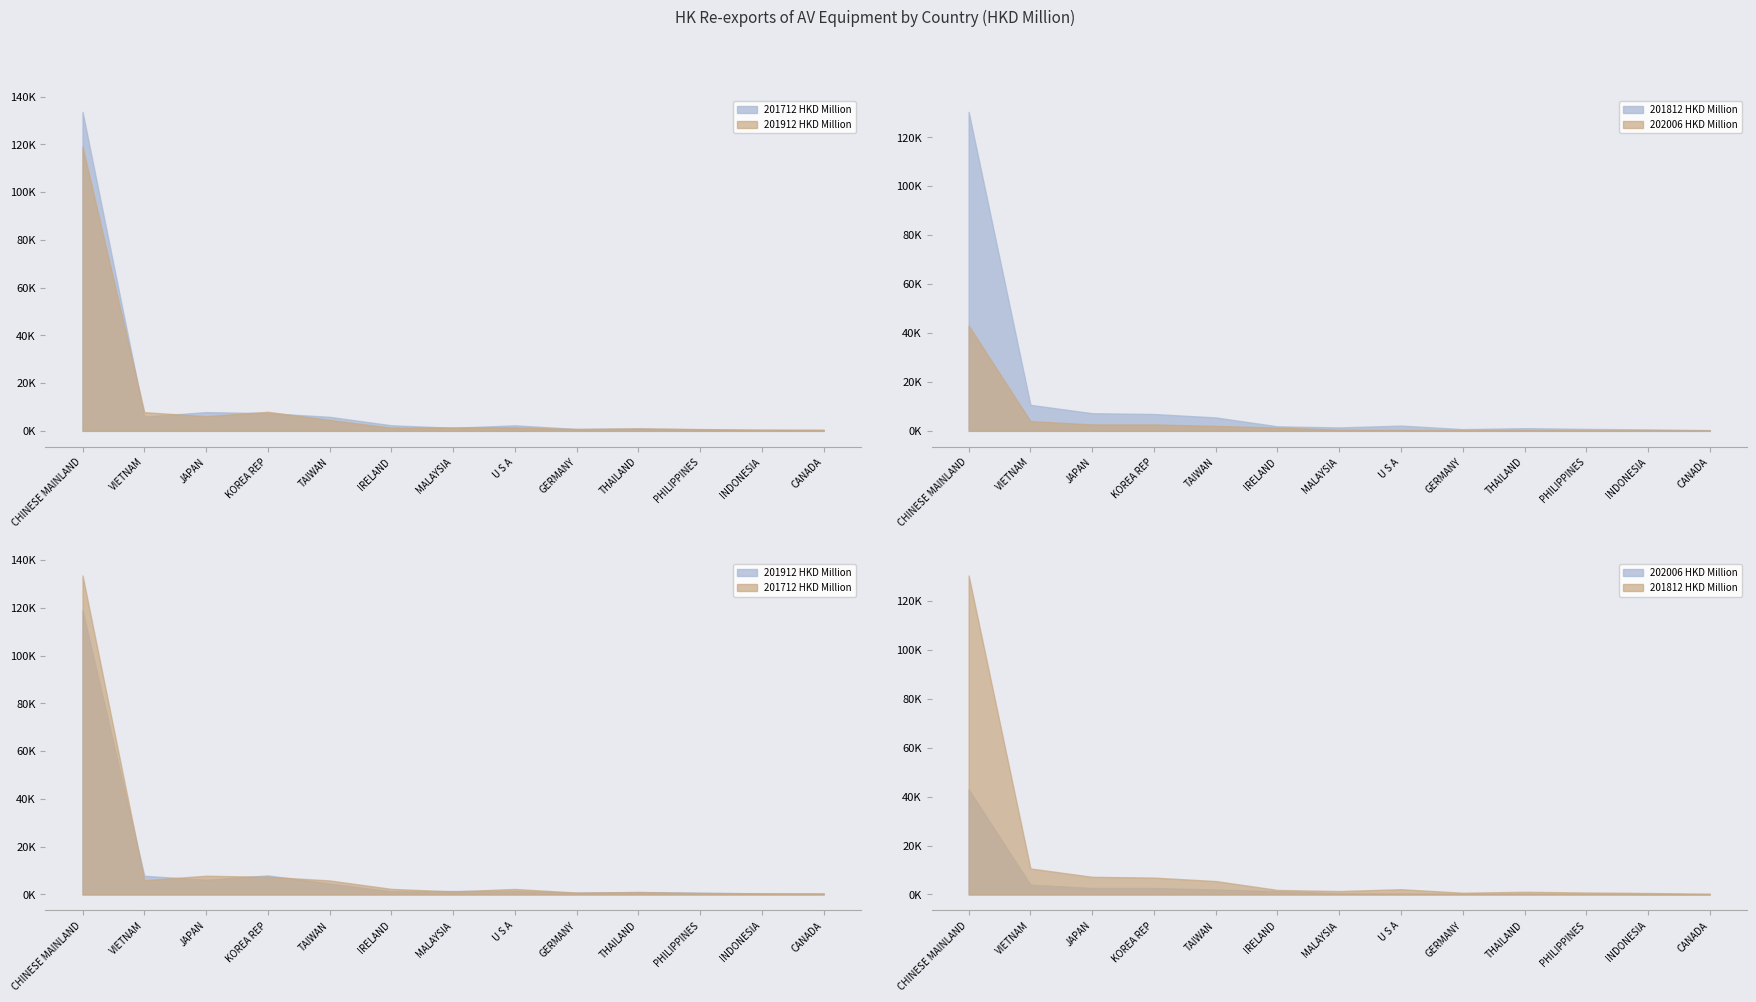

True or false: 201812 HKD Million has a value of 4749.5 at VIETNAM.

False